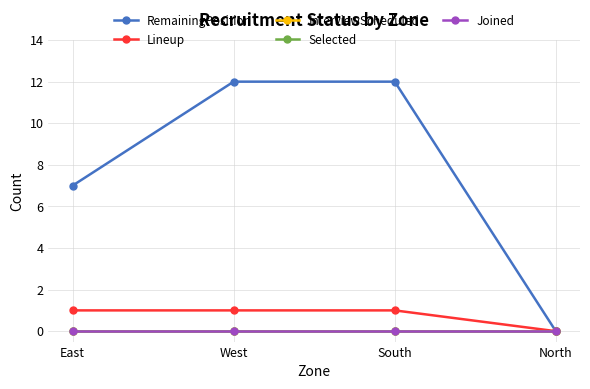

Which has a higher value, North or West?

West